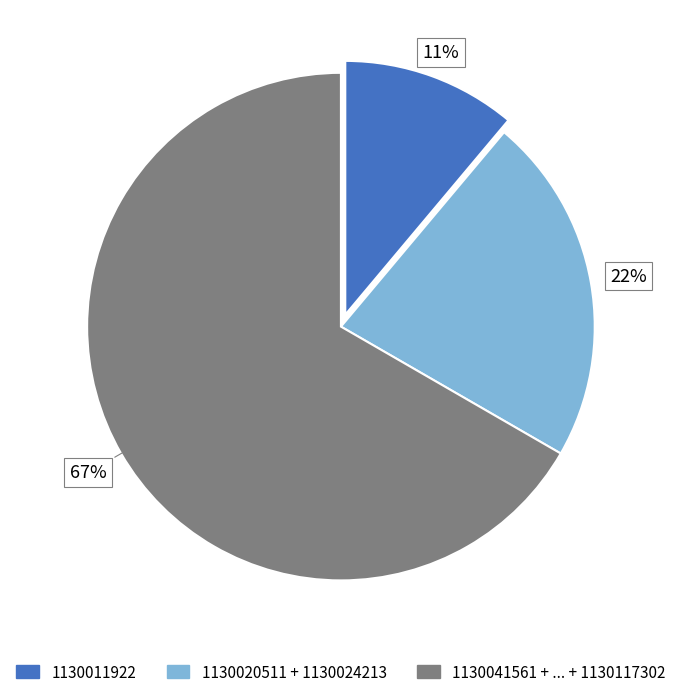

True or false: 1130011922 accounts for 1% of the total.

False